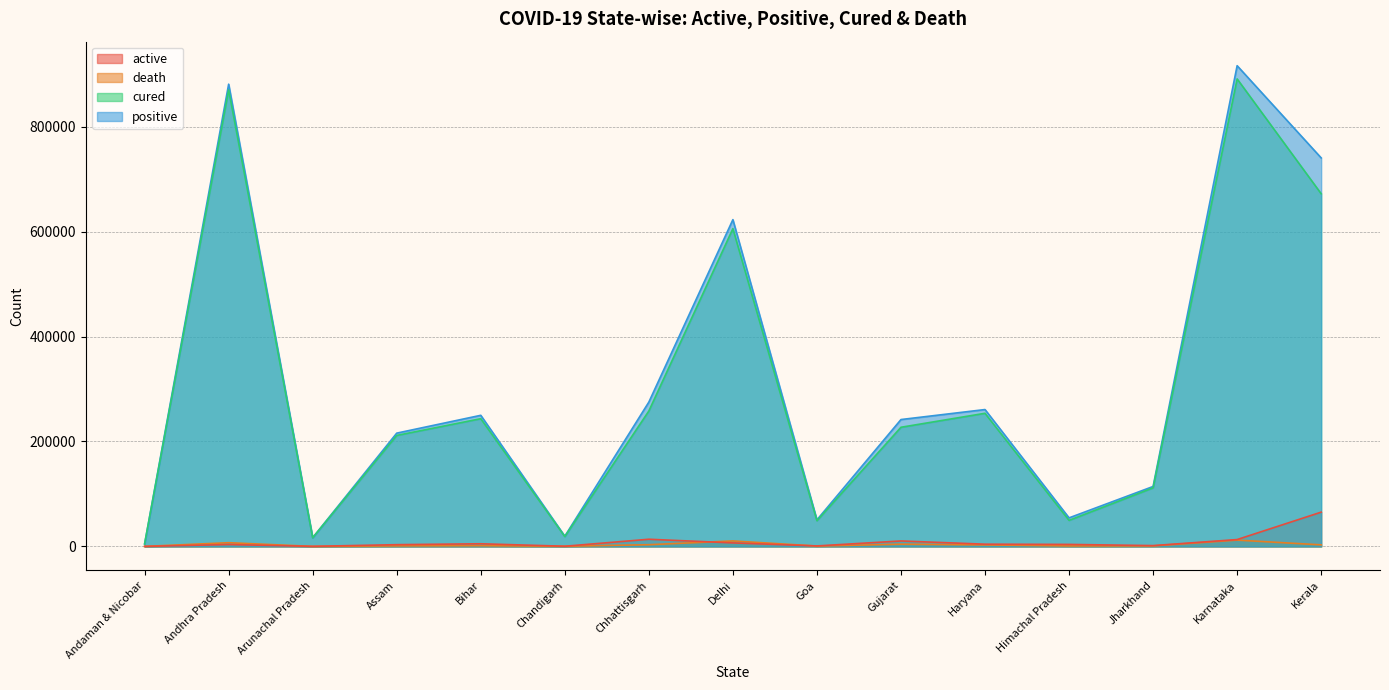

How many lines are shown in the chart?

4